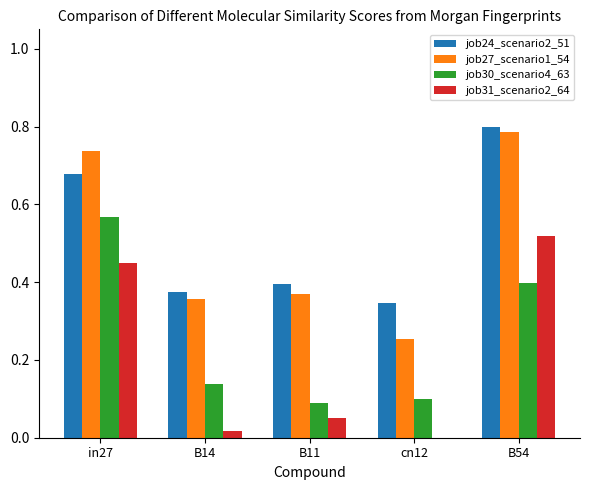

How many distinct data groups are displayed?

4